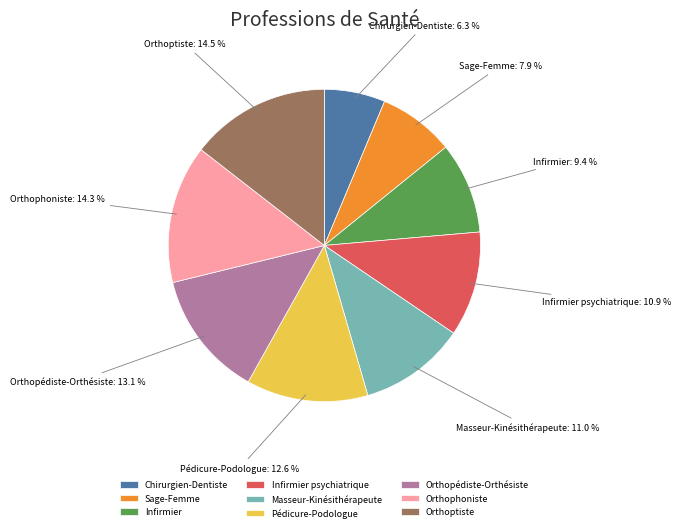

Is there any slice that represents more than half of the pie?

No